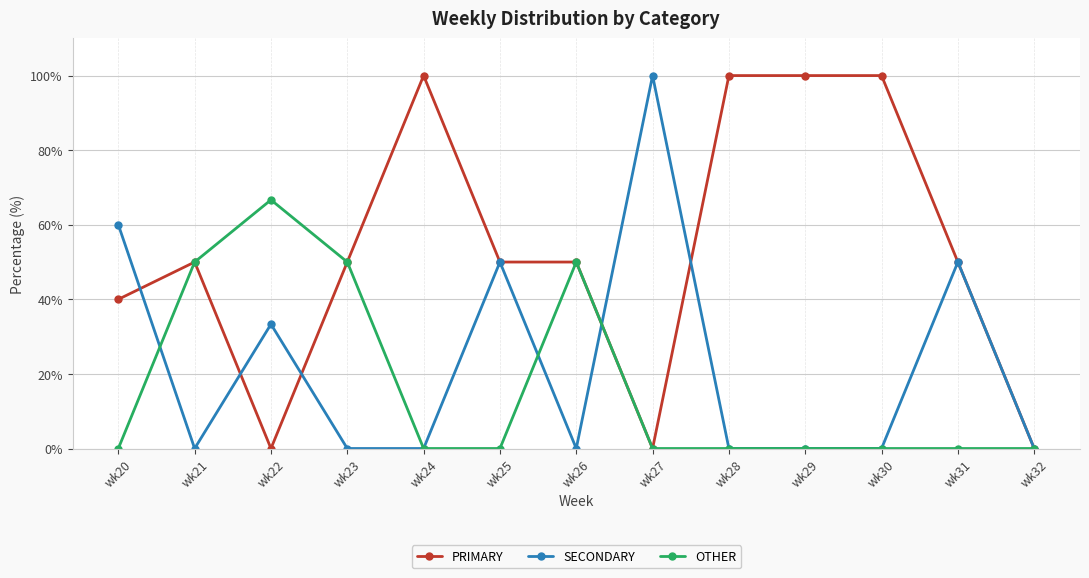

Does the chart display data point markers on the line(s)?

Yes